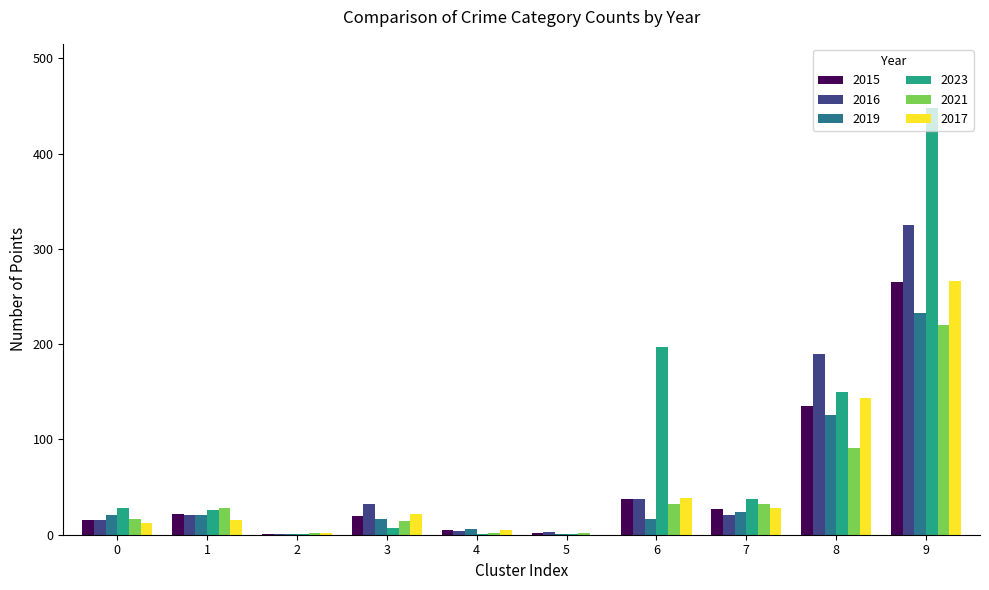

At which label is 2021 closest to 111?

8